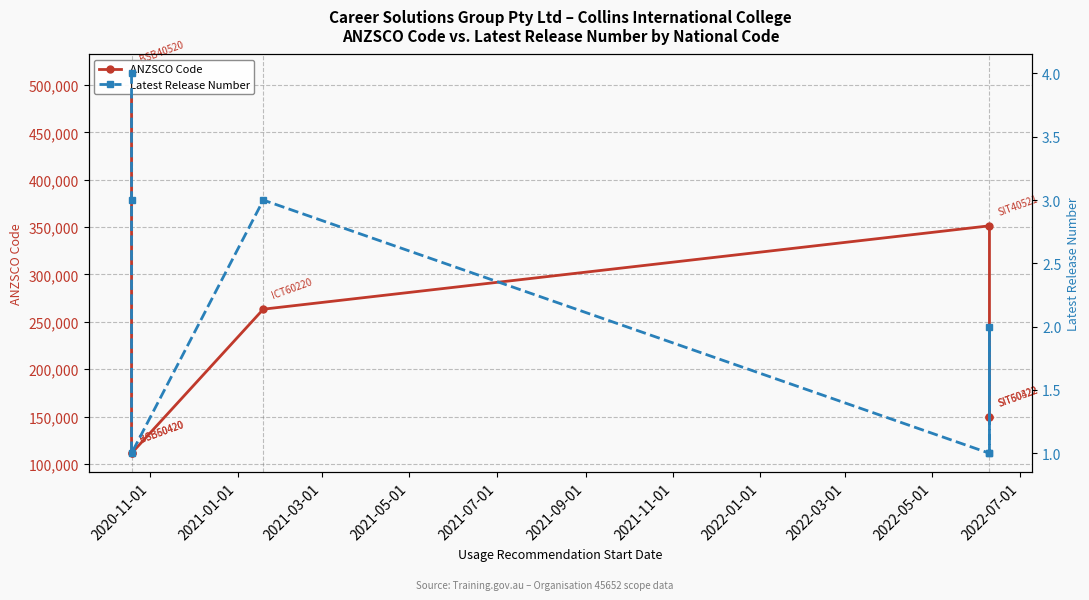

What is the lowest value of the Latest Release Number series?

1